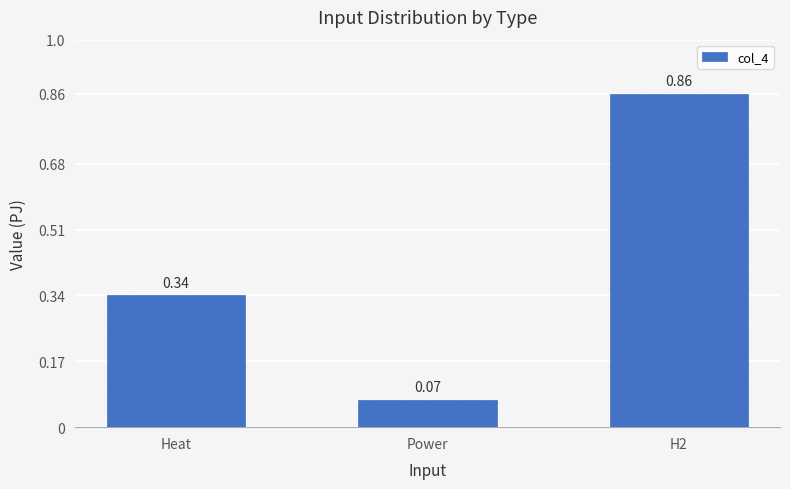

Is it true that the value at H2 is 1.3?

False